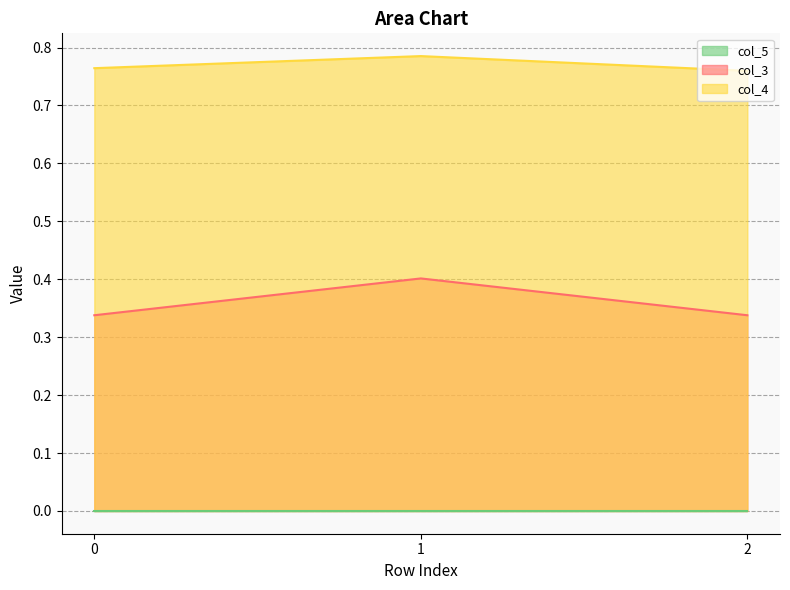

Is the value of col_3 at 2 greater than the value of col_4 at 1?

No